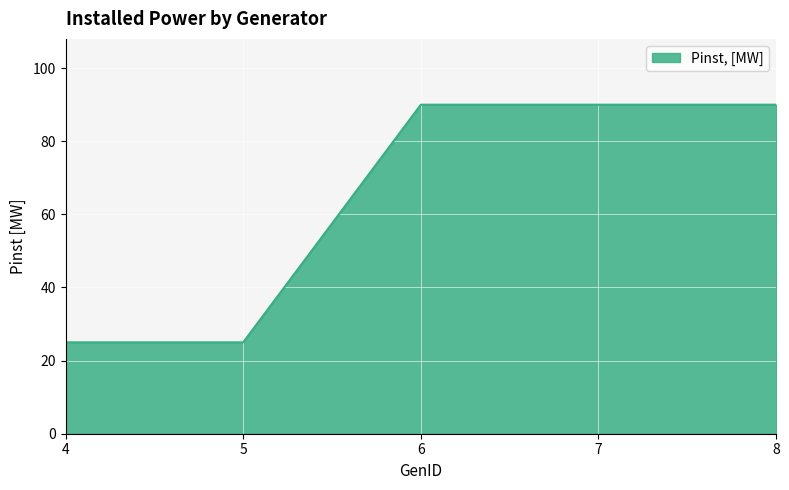

Approximately how many times larger is the value at 5 compared to 4?

1.0